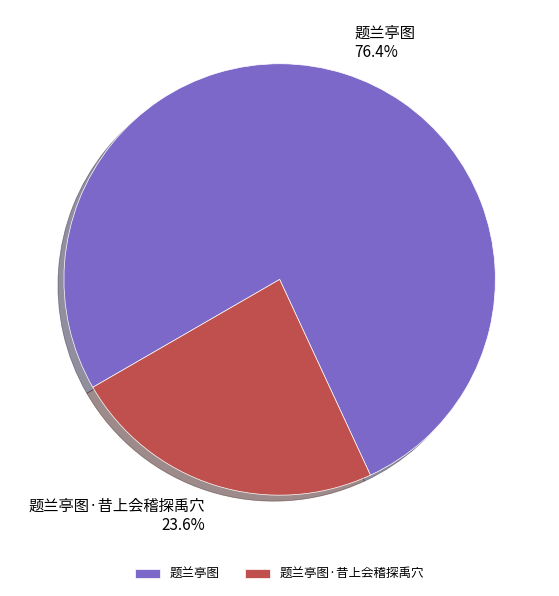

True or false: 题兰亭图 accounts for 65% of the total.

False